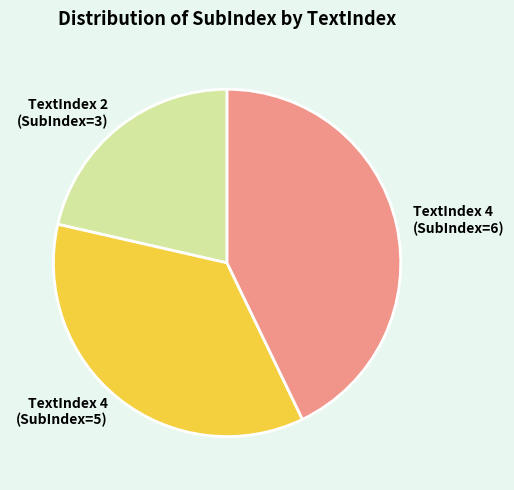

Approximately how many times larger is the value at TextIndex 4 (SubIndex=6) compared to TextIndex 2 (SubIndex=3)?

2.0